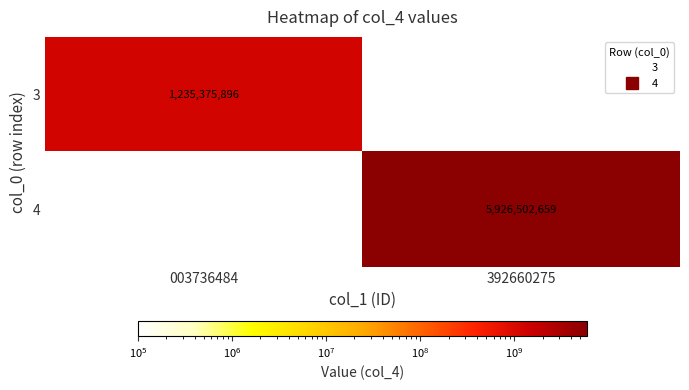

At which category is the sum across all series the highest?

392660275